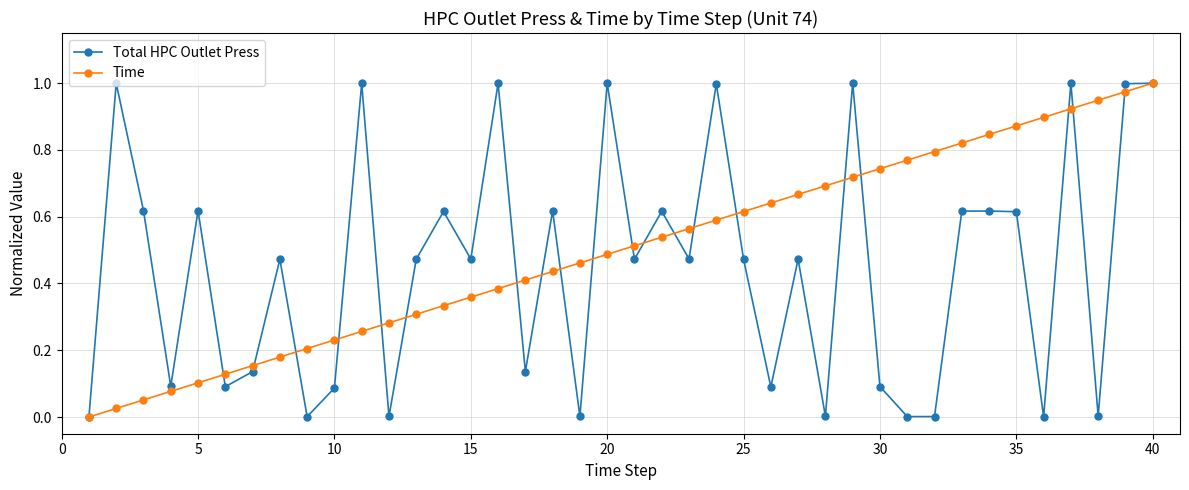

List the series in order of their overall mean, lowest first.

Total HPC Outlet Press, Time